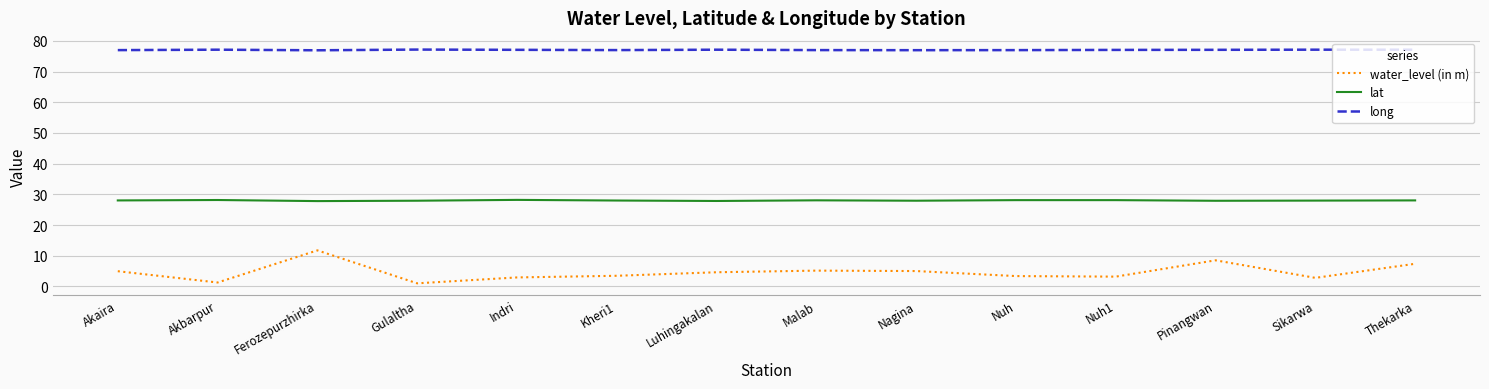

At Kheri1, list the series in order from smallest to largest.

water_level (in m), lat, long